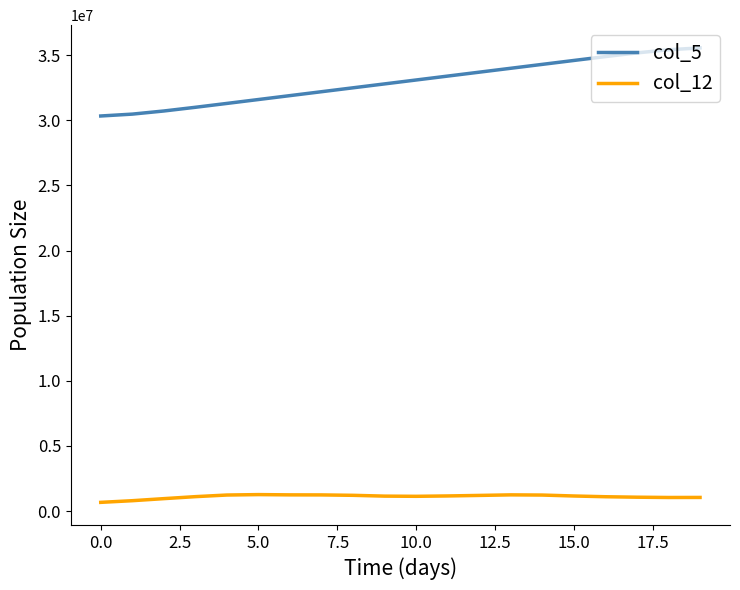

Which series has the largest total across all categories?

col_5